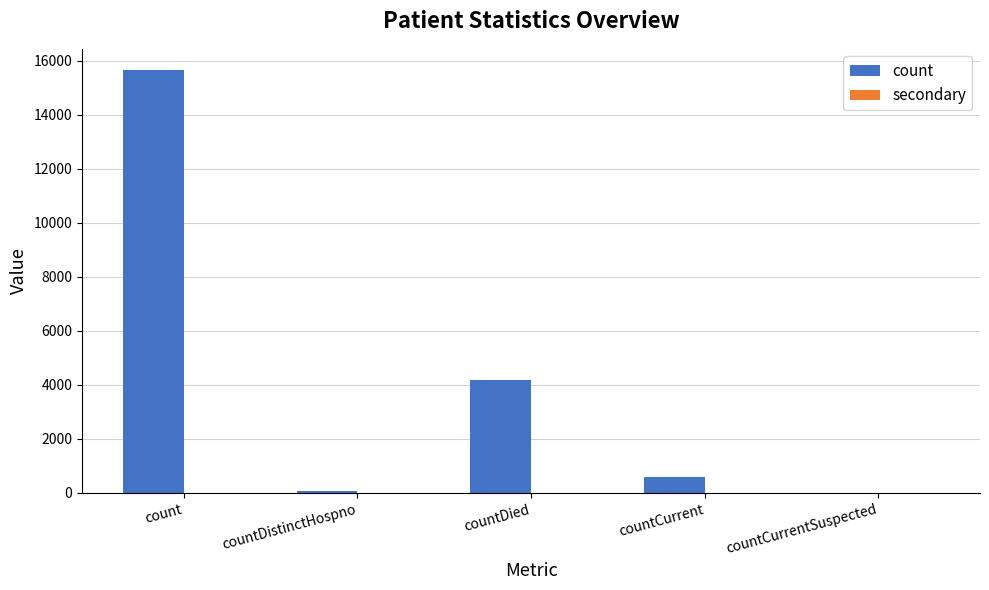

Which category has the highest value across all series?

count